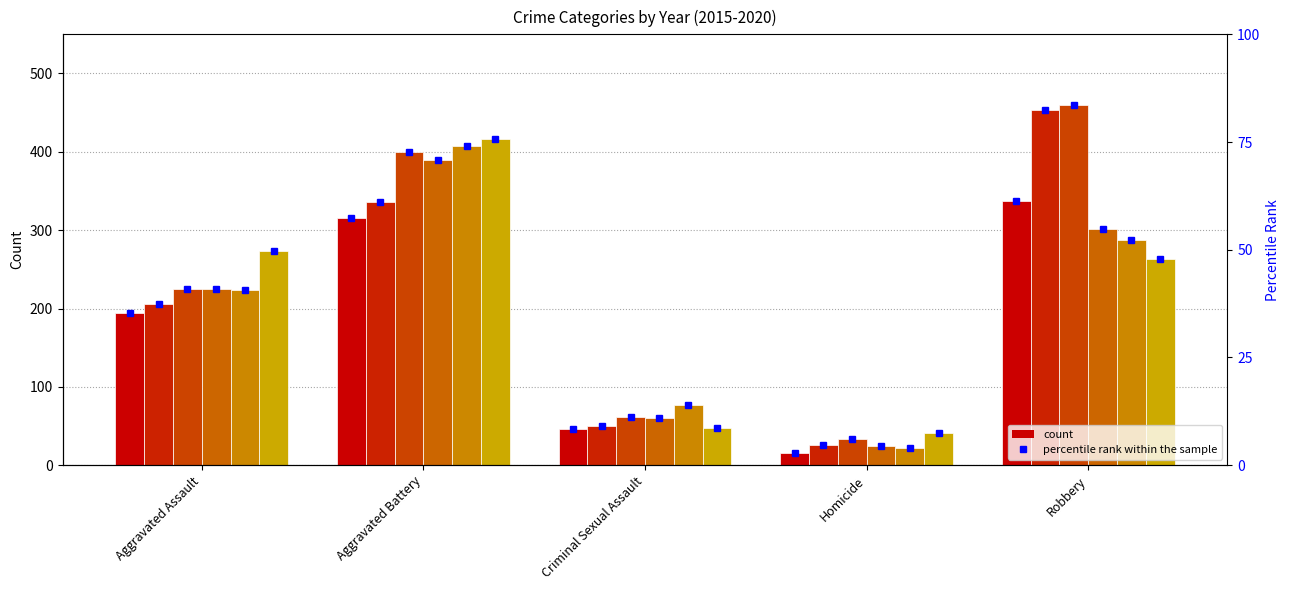

The value of 2016 at Homicide is 8. True or false?

False